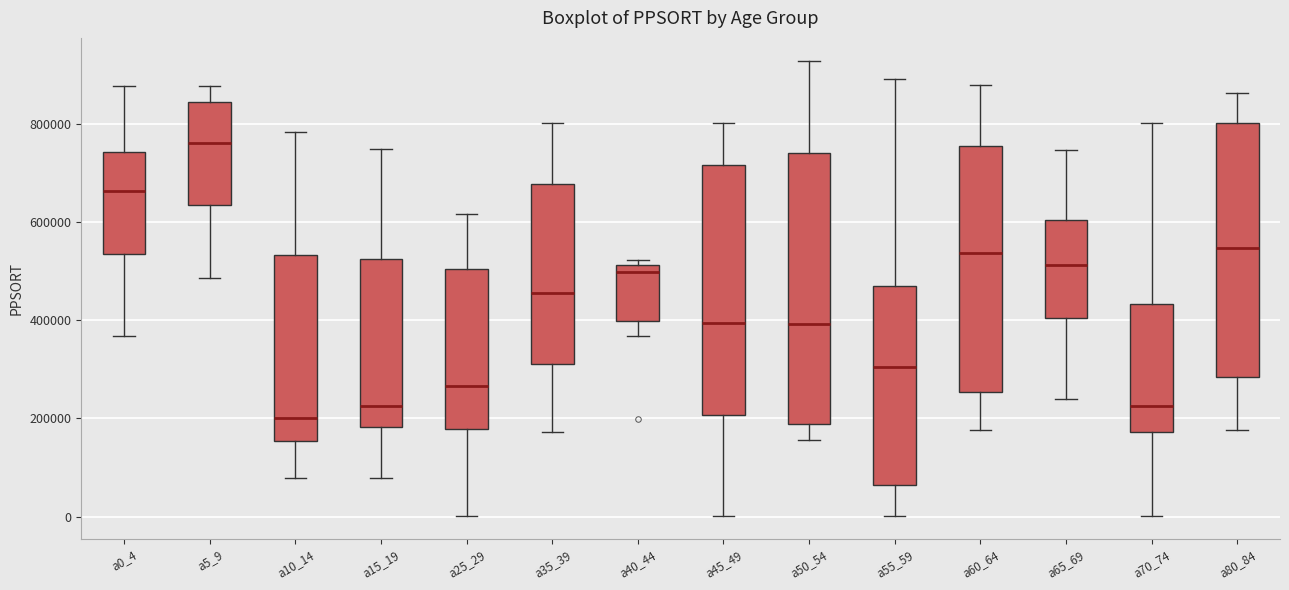

Which box is the tallest, from its lower edge to its upper edge?

a50_54